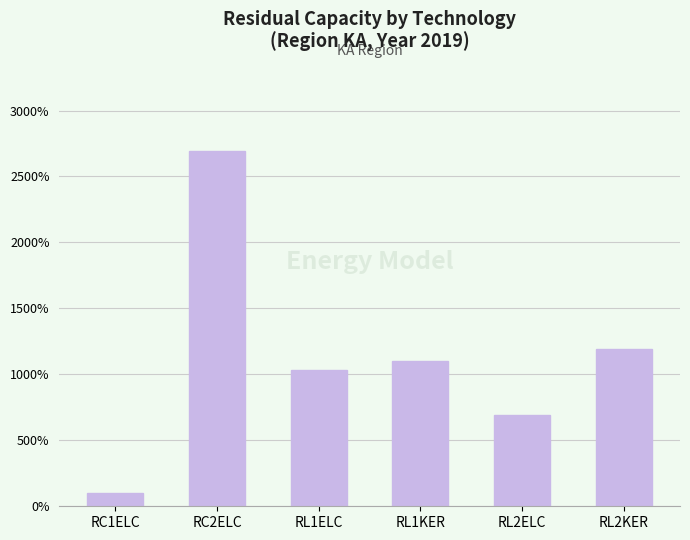

What is the sum of the values at RL2KER and RL2ELC?

1880